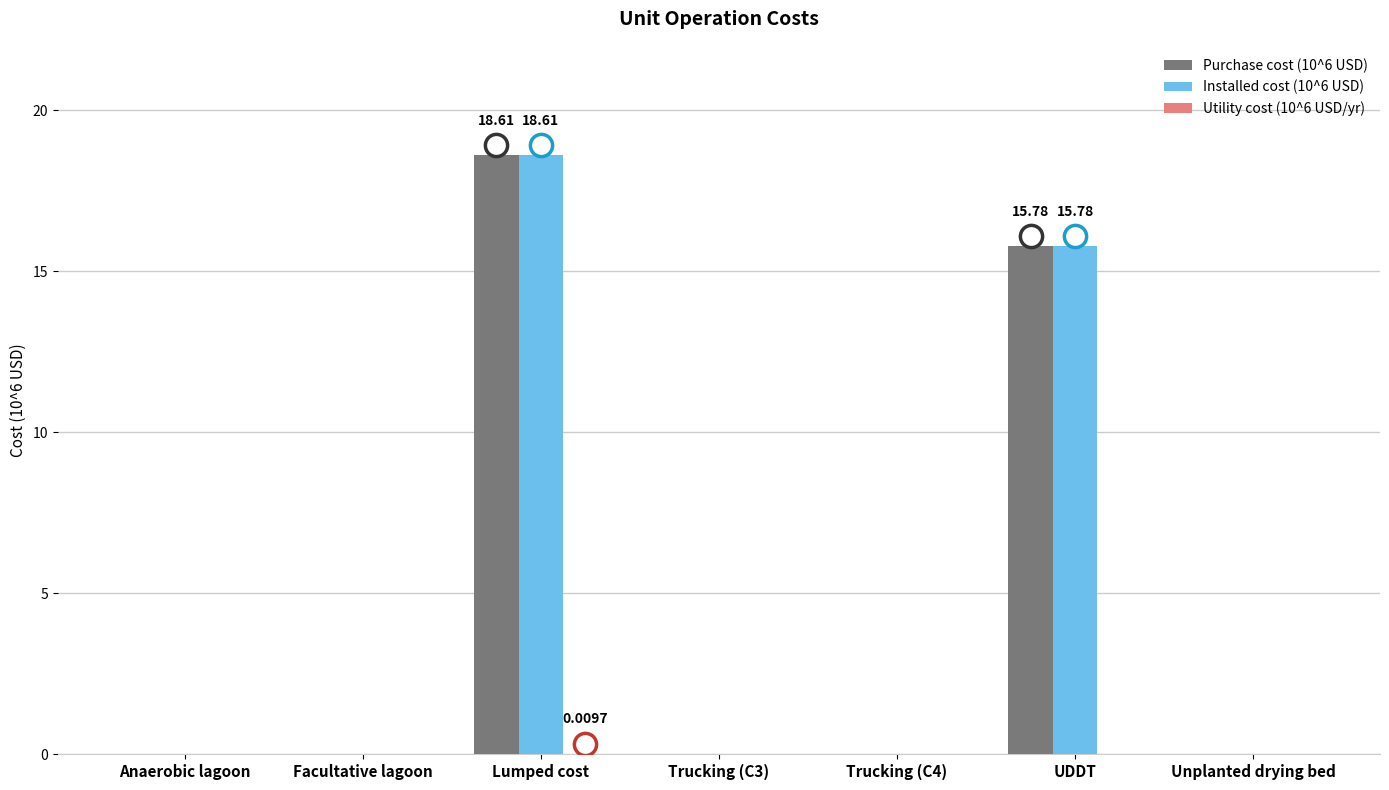

At which category is the sum across all series the highest?

Lumped cost